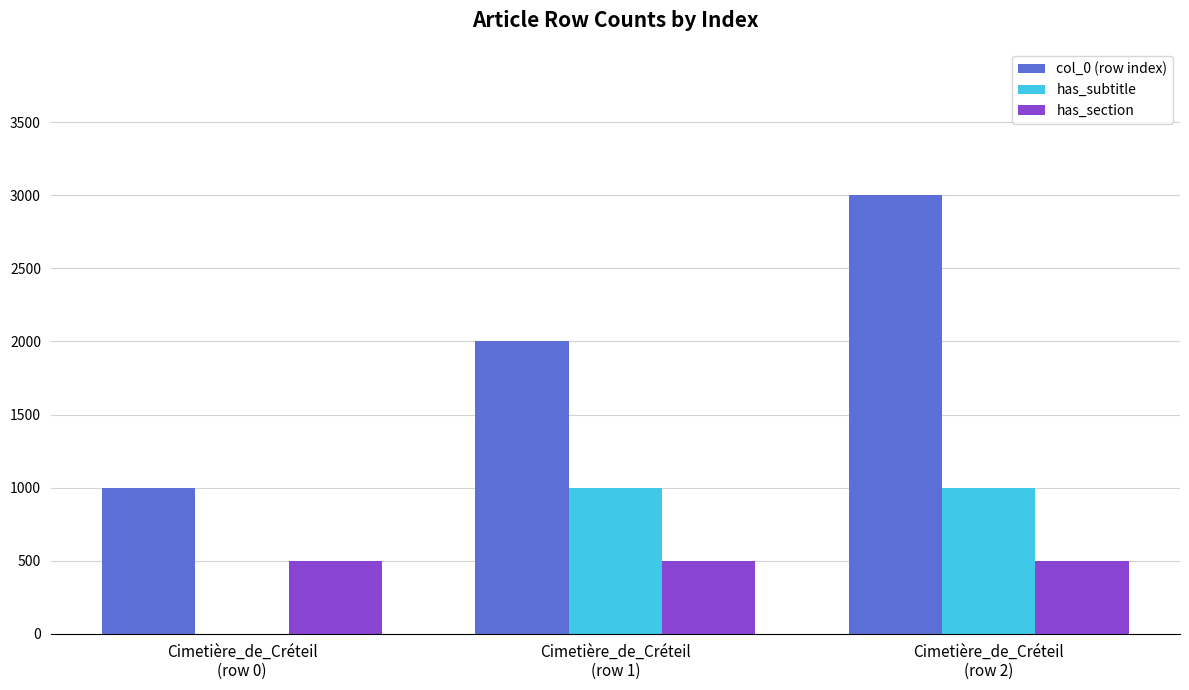

Read the has_section value at Cimetière_de_Créteil
(row 1).

500